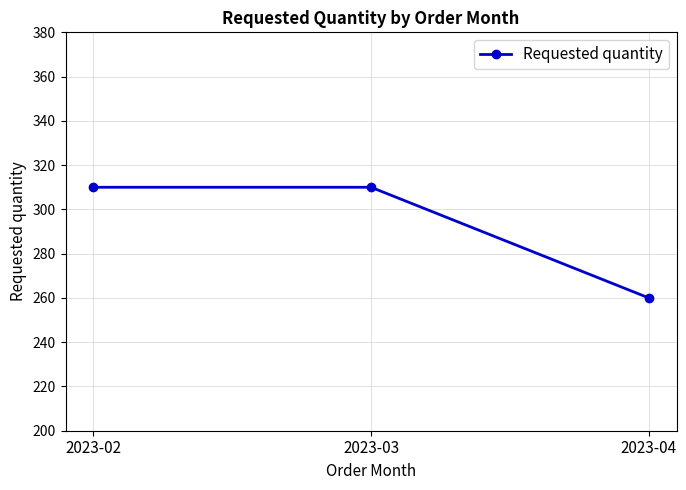

What is the approximate value at 2023-04, to the nearest 10?

260